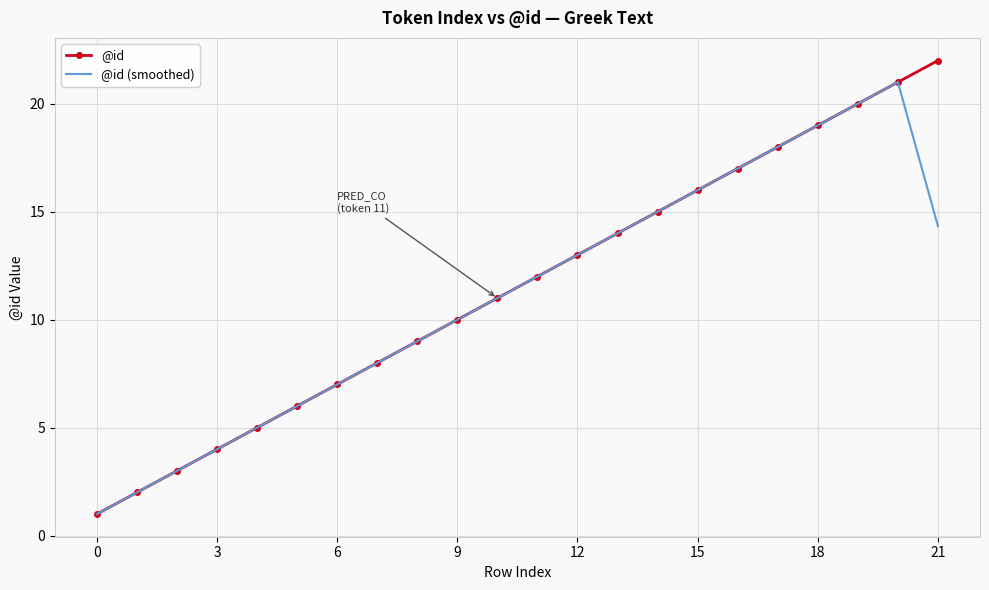

Rank the series by their maximum value, from lowest to highest.

@id (smoothed), @id